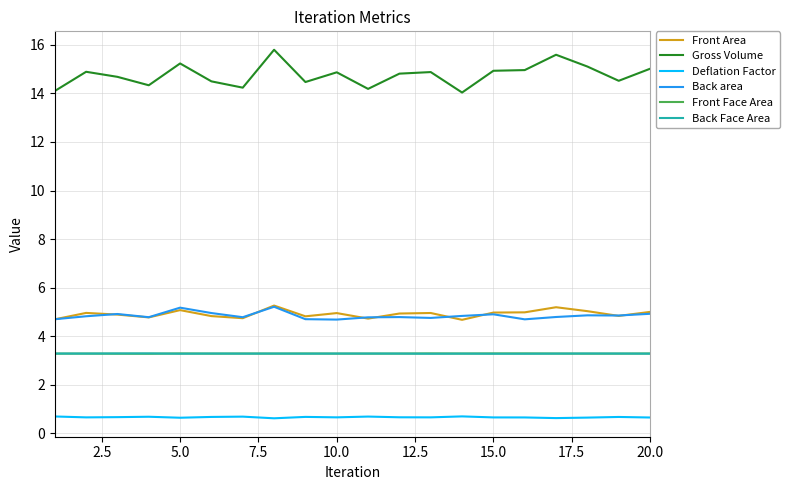

Which series has the largest range (max minus min)?

Gross Volume